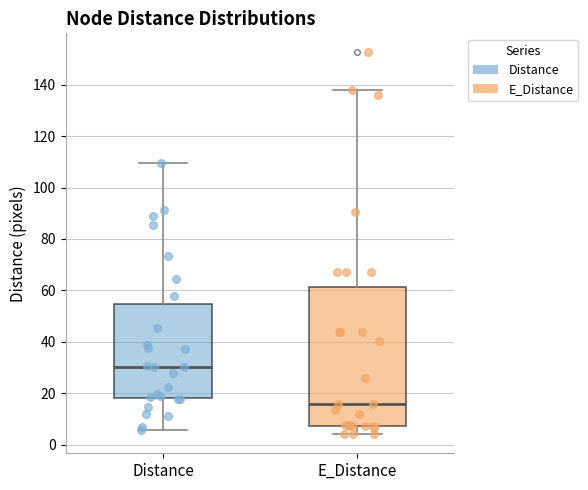

Reading left to right, transcribe this box plot: for each box, give where its median line is, the range the box spans, and where its two whiskers end, as read against the y-axis. The values are not printed on the chart, so give them approximately, as read against the axis.

Distance: median 30, box 18 to 54, whiskers 6 to 110
E_Distance: median 16, box 8 to 62, whiskers 4 to 138